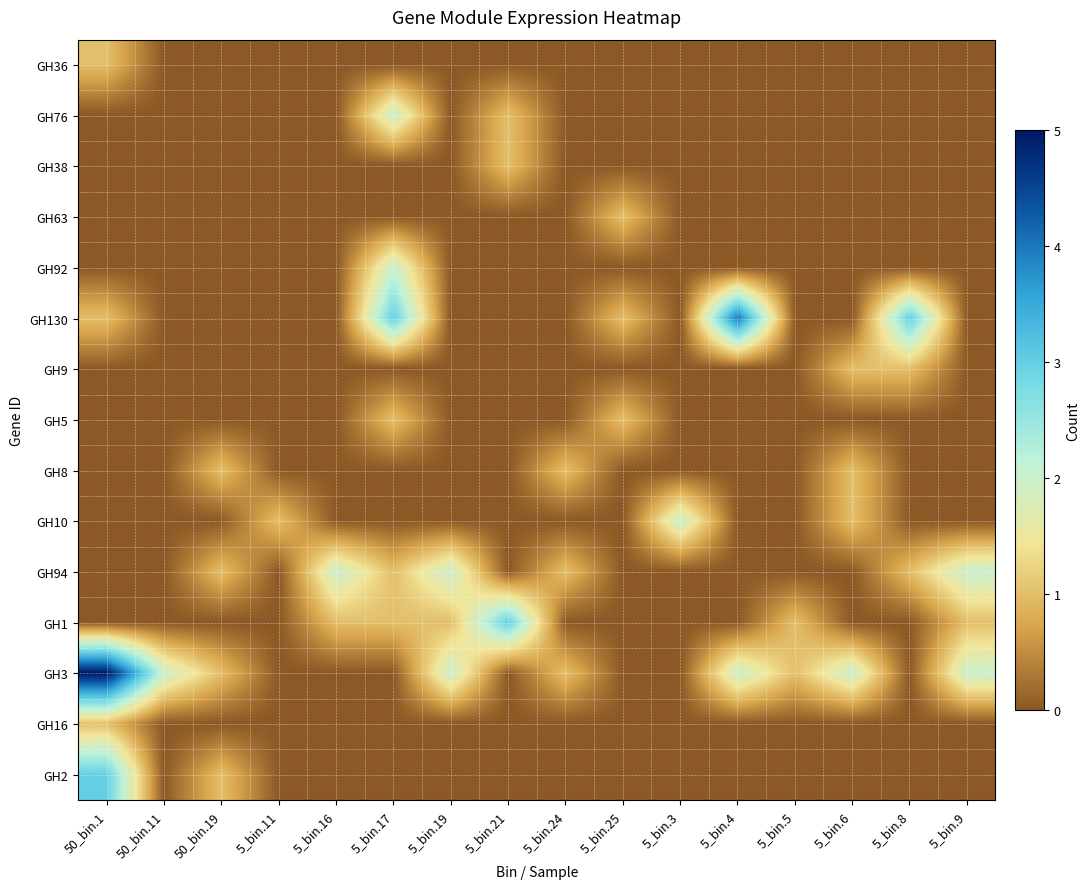

What is the greatest value displayed?

5